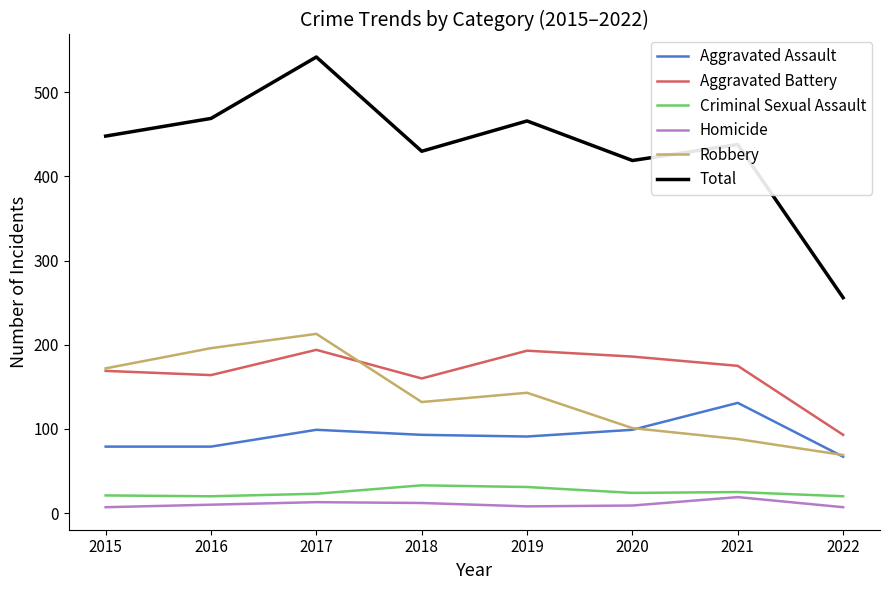

Which series has the largest total across all categories?

Total